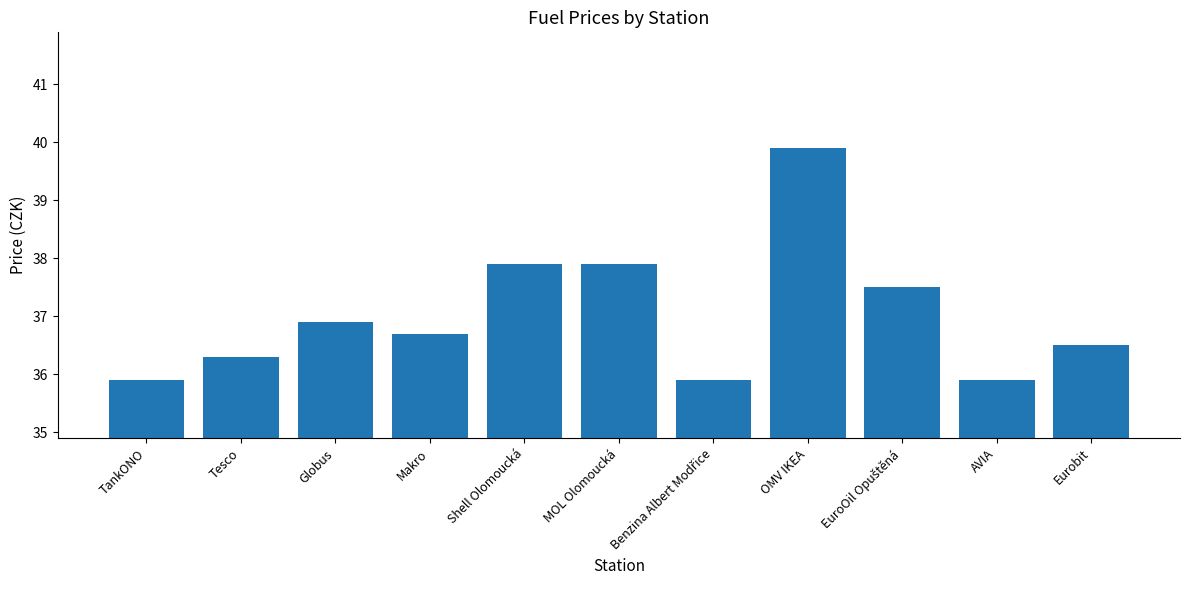

What position from the right is TankONO?

11